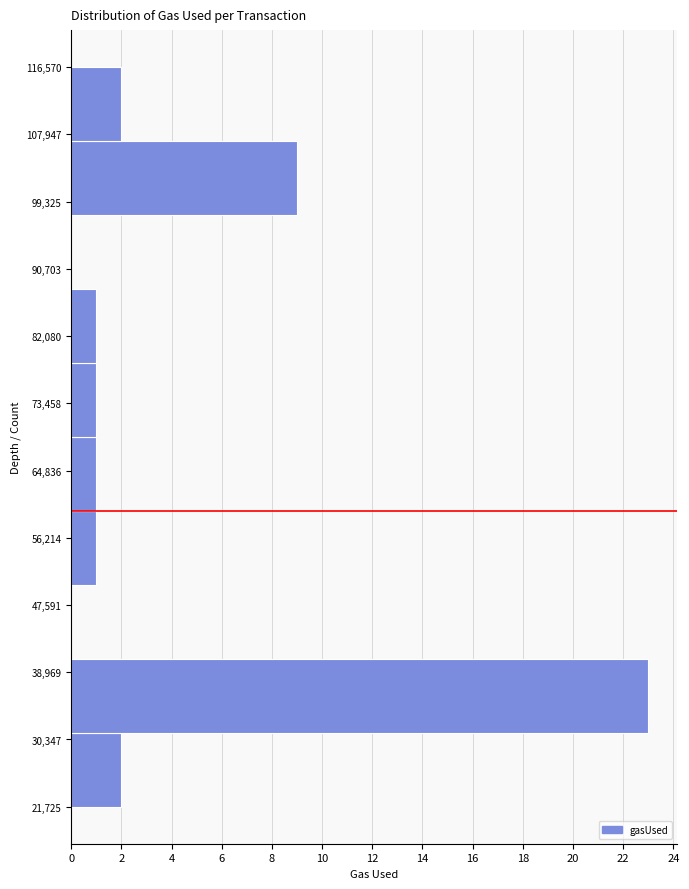

Reading bottom to top, transcribe this chart: for each bar, give the range it covers on the y-axis and its length. Neither the bar edges nor the lengths are printed on the chart, so give them approximately, as read against the axes.

22000 to 31000: 2
31000 to 41000: 23
41000 to 50000: 0
50000 to 60000: 1
60000 to 69000: 1
69000 to 79000: 1
79000 to 88000: 1
88000 to 98000: 0
98000 to 107000: 9
107000 to 117000: 2